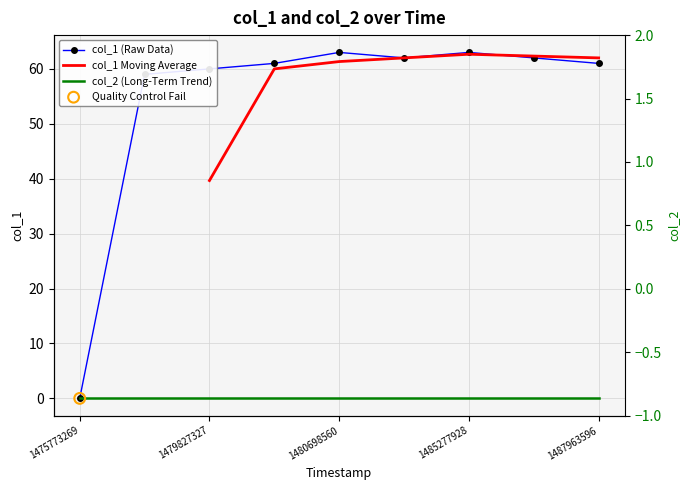

What is the change in value from 1487275930 to 1487963596?

-1